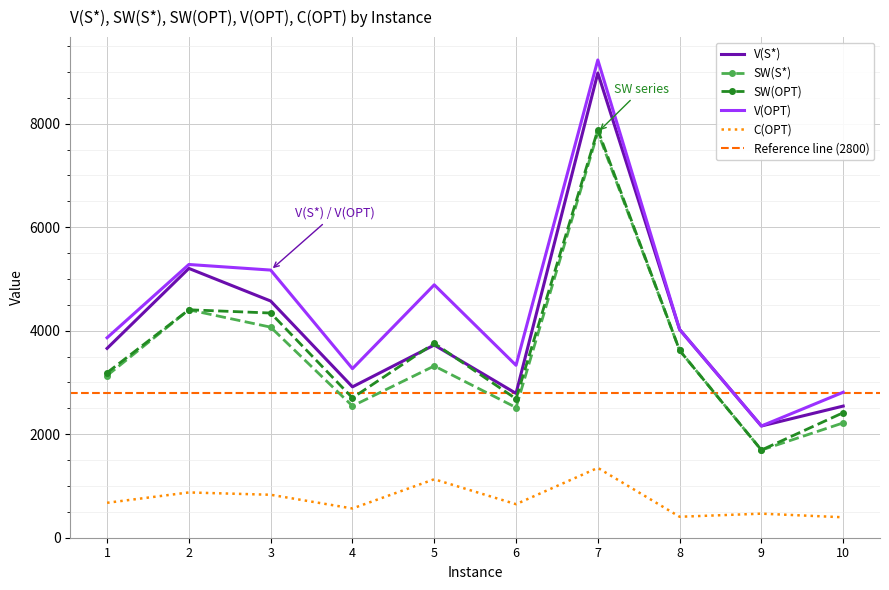

Which series has the largest total across all categories?

V(OPT)